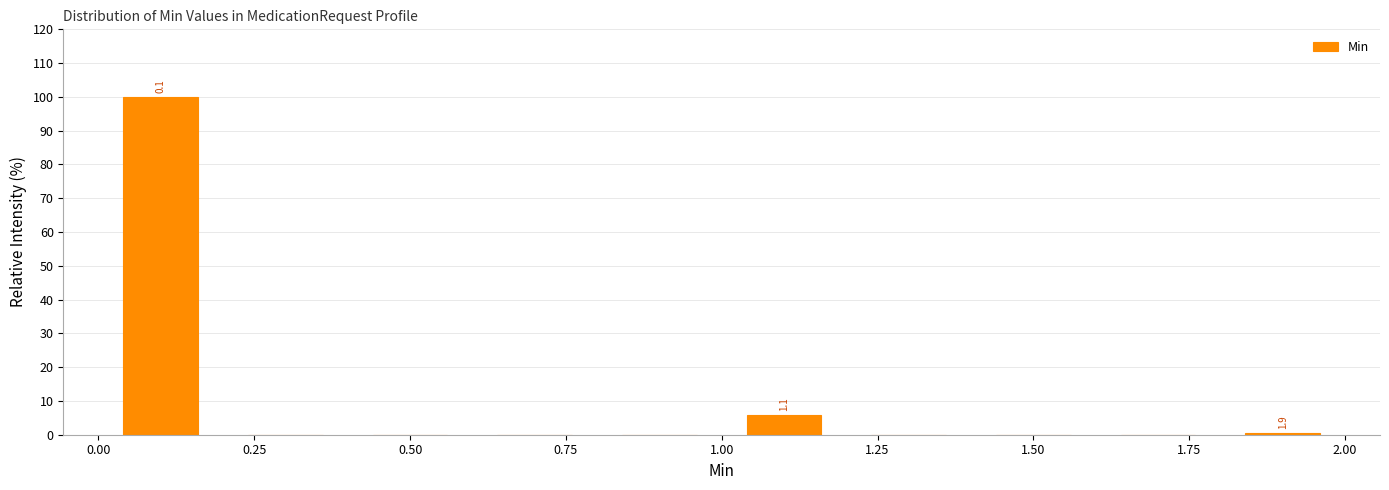

Over which range of the x-axis is the bar tallest?

0.0 to 0.2